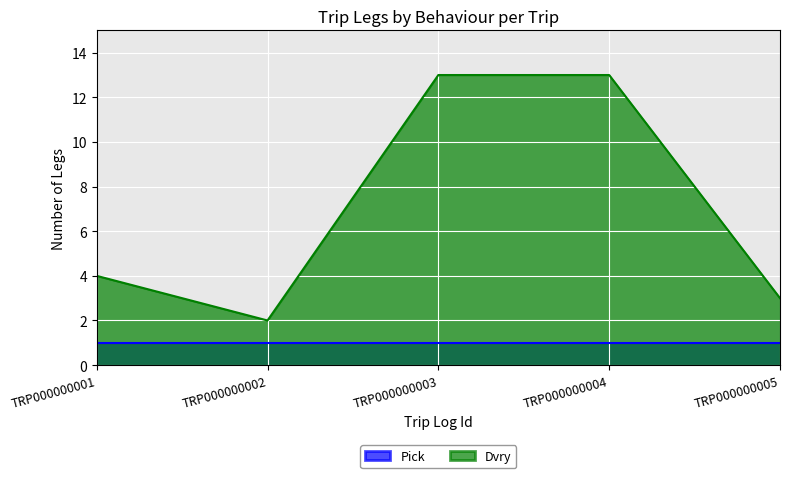

Where does the data first go above 4?

TRP000000003